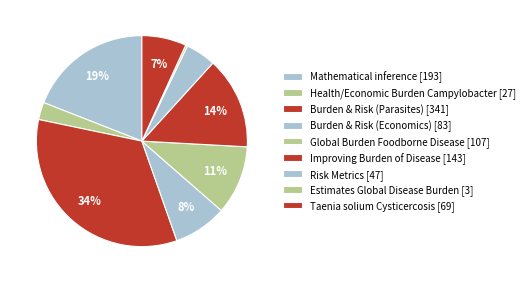

How many segments does this pie chart have?

9